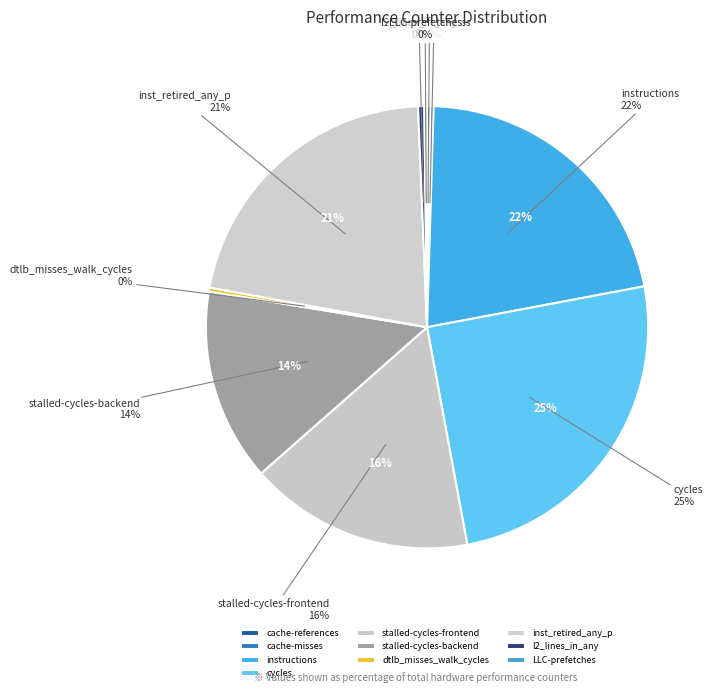

Is it true that cache-references is 0% of the pie?

True